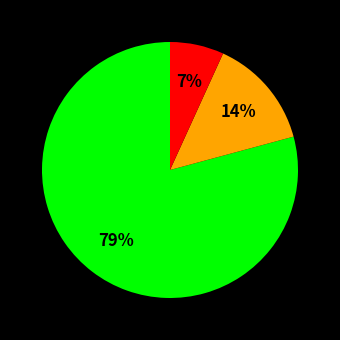

Count the number of slices in the pie.

3